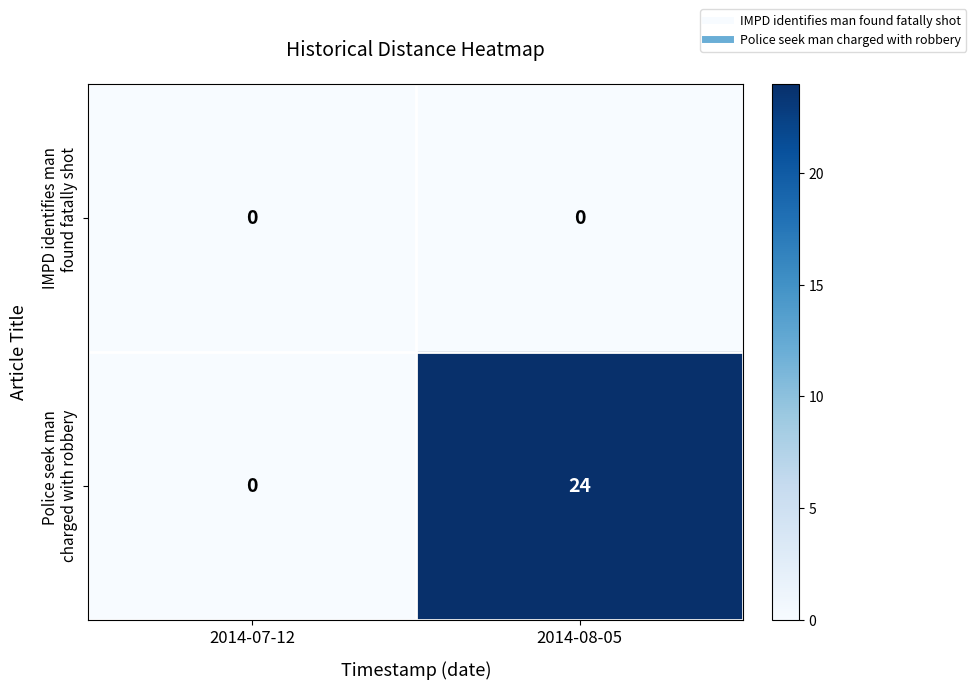

At which category is the sum across all series the highest?

2014-08-05